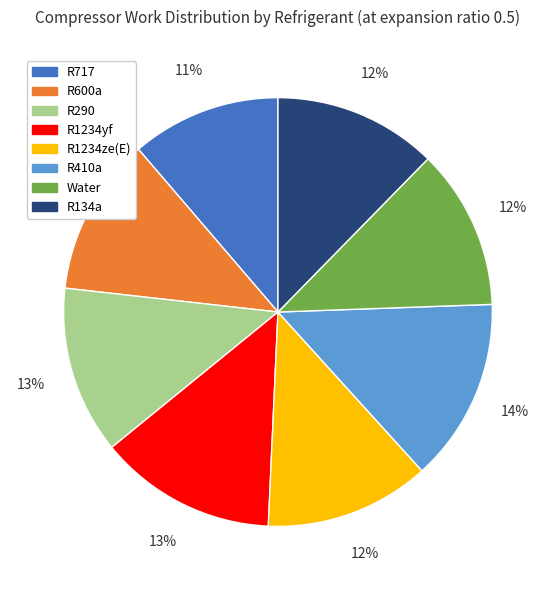

How many slices are in this pie chart?

8